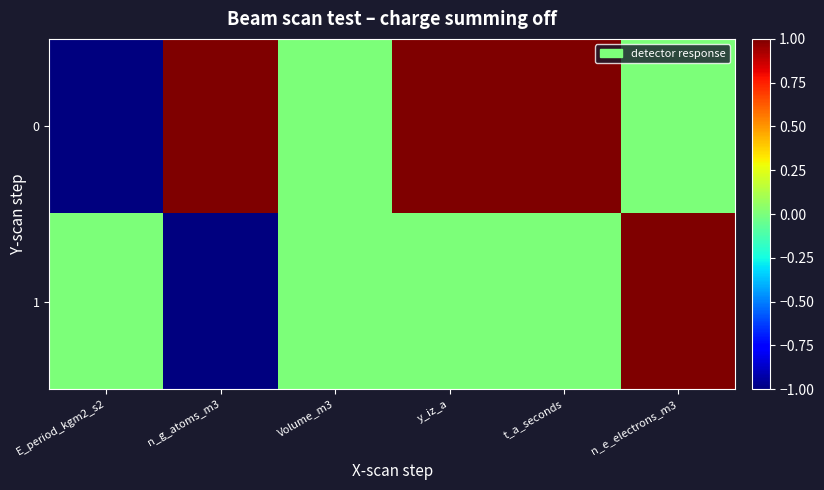

Reading right to left, extract all data points from this chart.

0: n_e_electrons_m3=0	t_a_seconds=1	y_iz_a=1	Volume_m3=0	n_g_atoms_m3=1	E_period_kgm2_s2=-1
1: n_e_electrons_m3=1	t_a_seconds=0	y_iz_a=0	Volume_m3=0	n_g_atoms_m3=-1	E_period_kgm2_s2=0